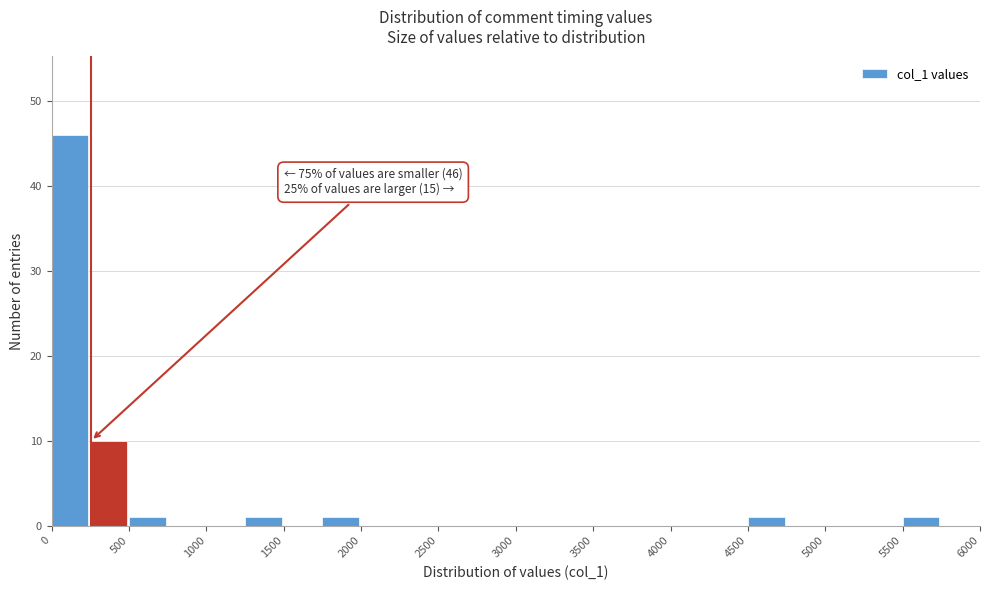

Which range on the x-axis has the tallest bar?

0 to 250